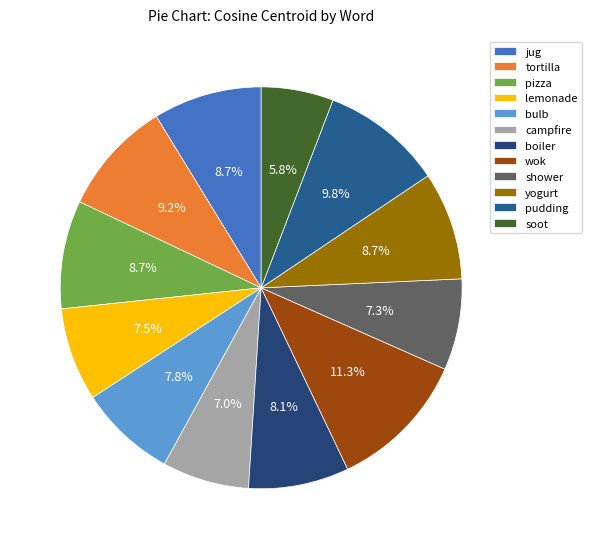

Is pizza the majority of the pie?

No